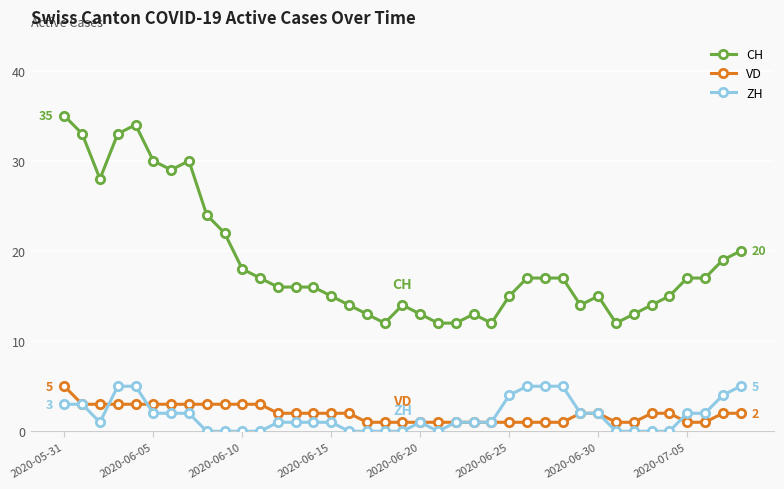

What is the value of the CH point at the 39th from the left?

20